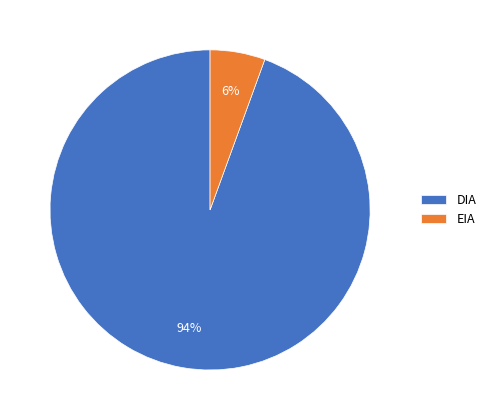

How many segments does this pie chart have?

2